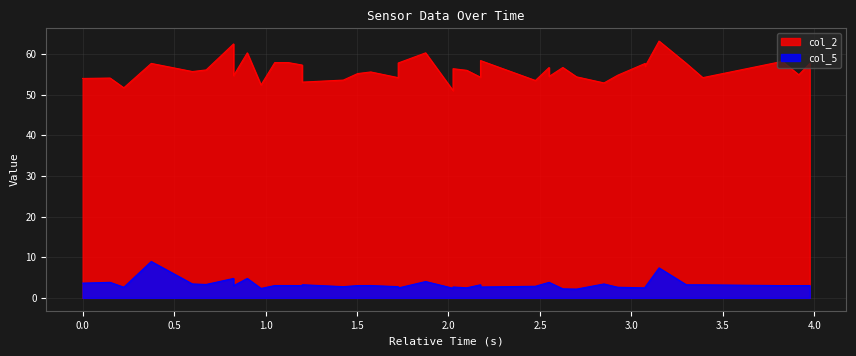

How many values in the col_5 series exceed 3?

24